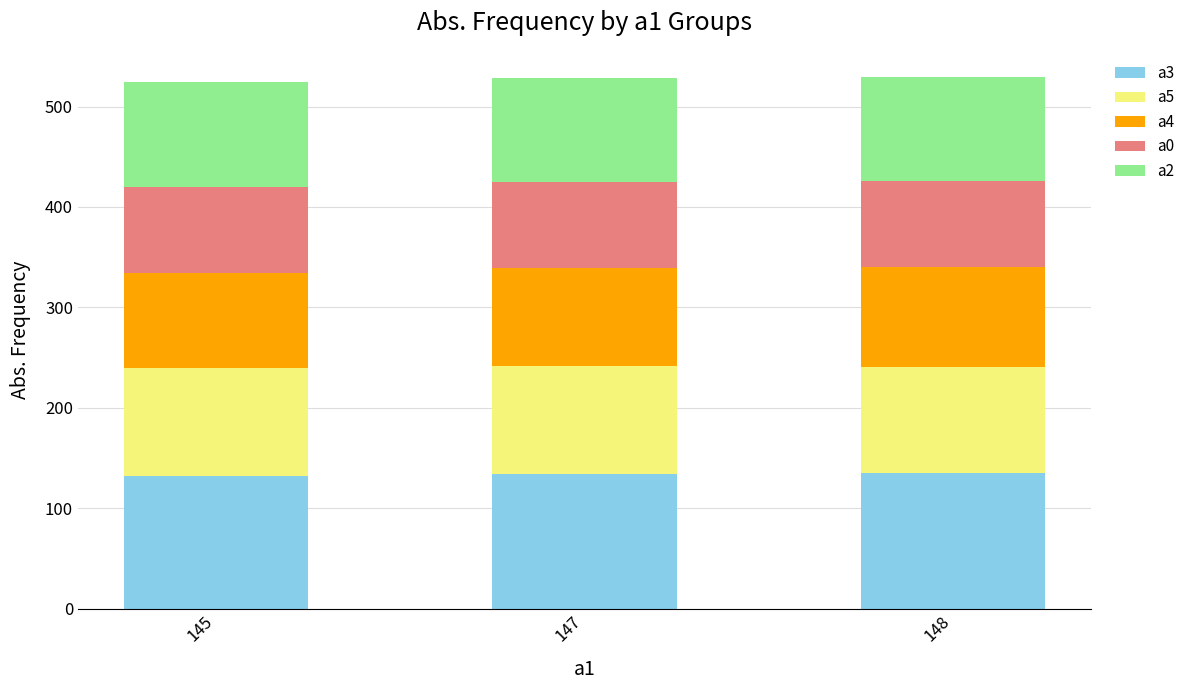

True or false: a3 has a value of 134 at 147.

True